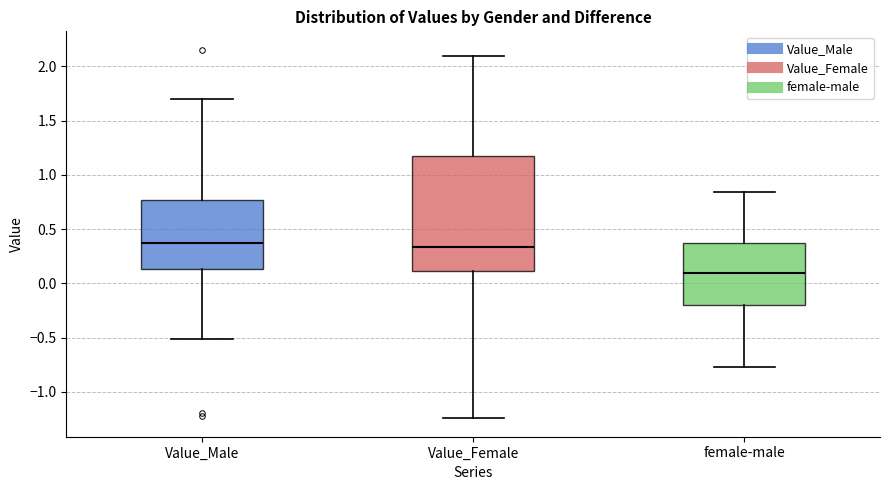

Which box has the lowest median line?

female-male